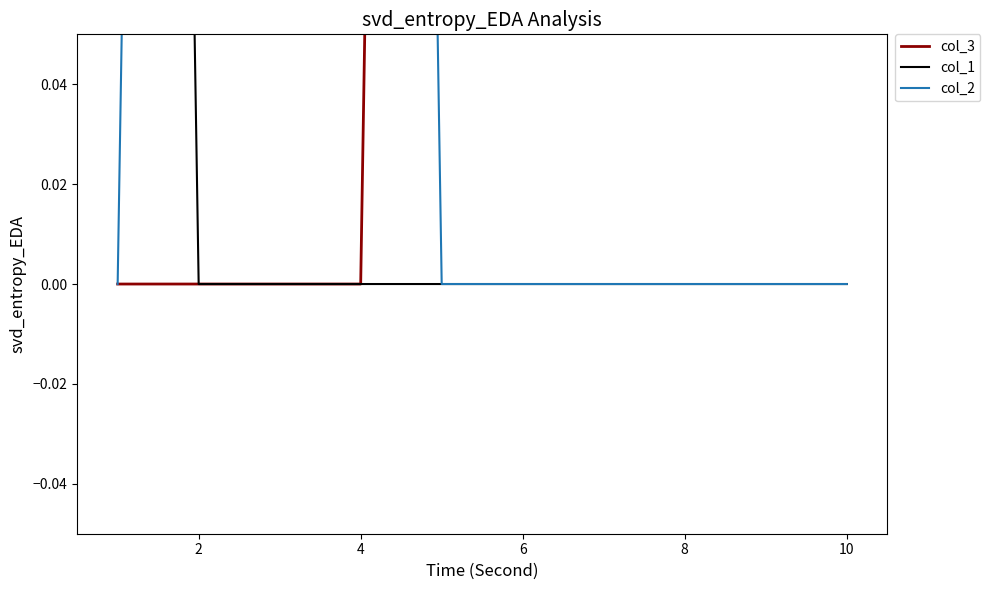

Reading right to left, what are all the values shown in this chart?

col_3: 1	1	1	1	1	1	0	0	0	0
col_1: 0	0	0	0	0	0	0	0	0	1
col_2: 0	0	0	0	0	0	1	1	1	0